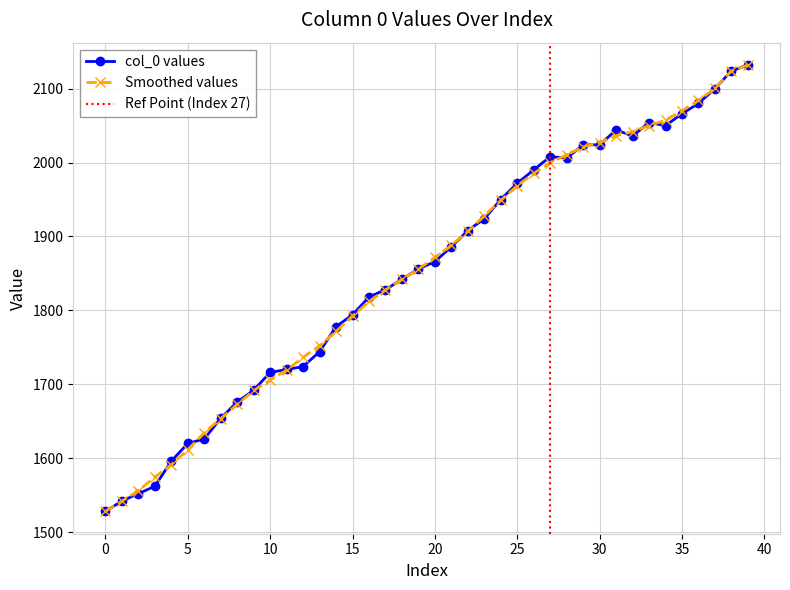

What is the lowest value of the Smoothed values series?

1528.0